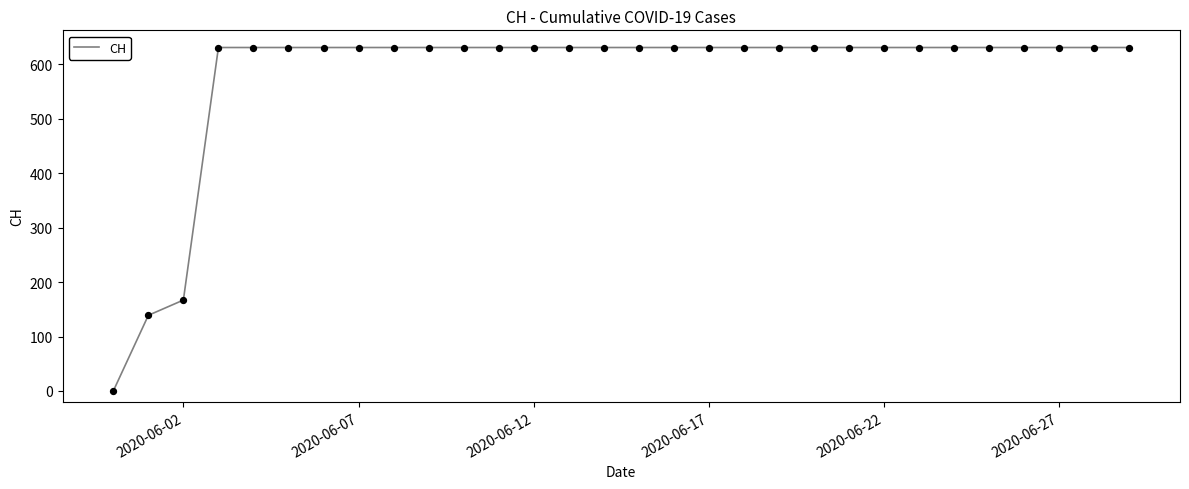

What is the maximum value shown in the chart?

631